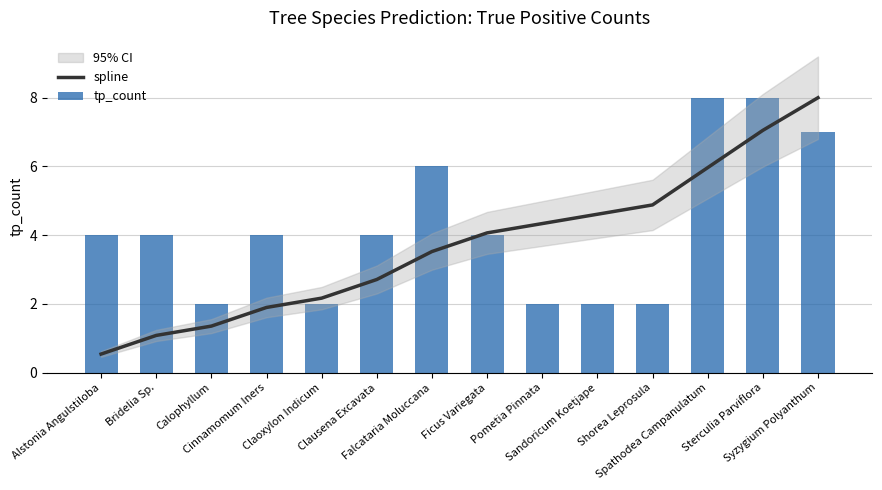

What is the total value across all series at Ficus Variegata?

8.1